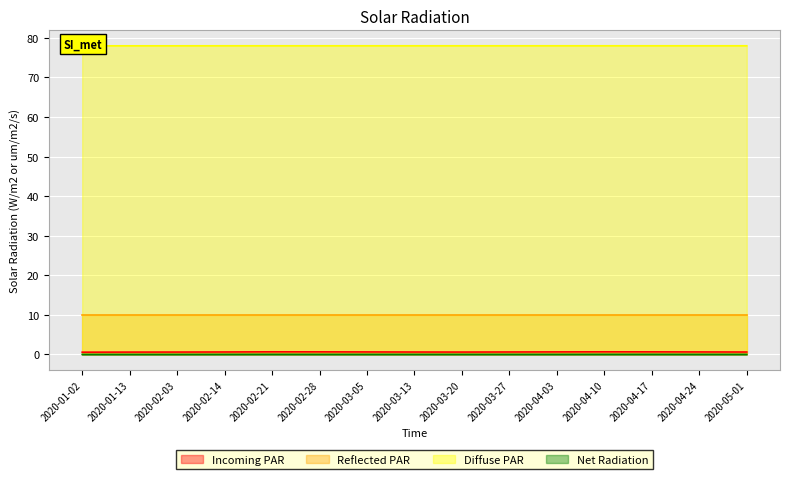

The Net Radiation series shows 0.0 at 2020-01-02. True or false?

True